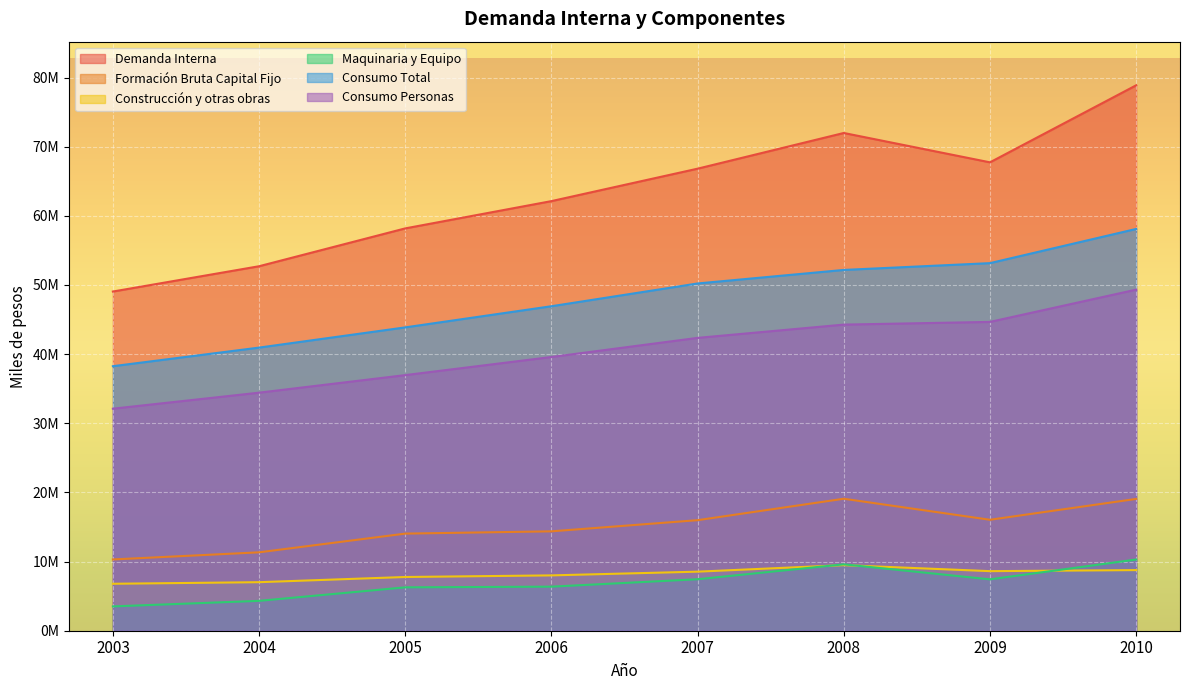

What is the difference between the second highest and minimum values in the Maquinaria y Equipo series?

6084440